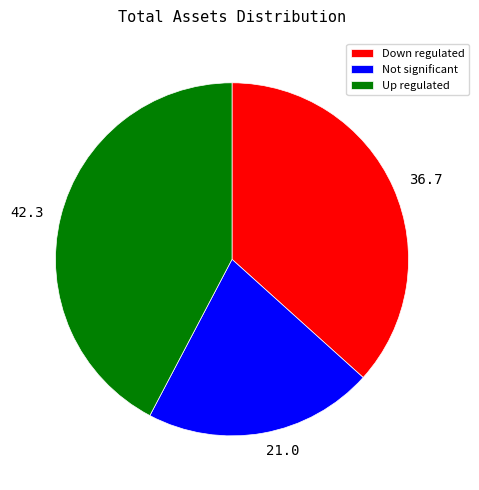

Which has a higher value, 42.3 or 21.0?

42.3